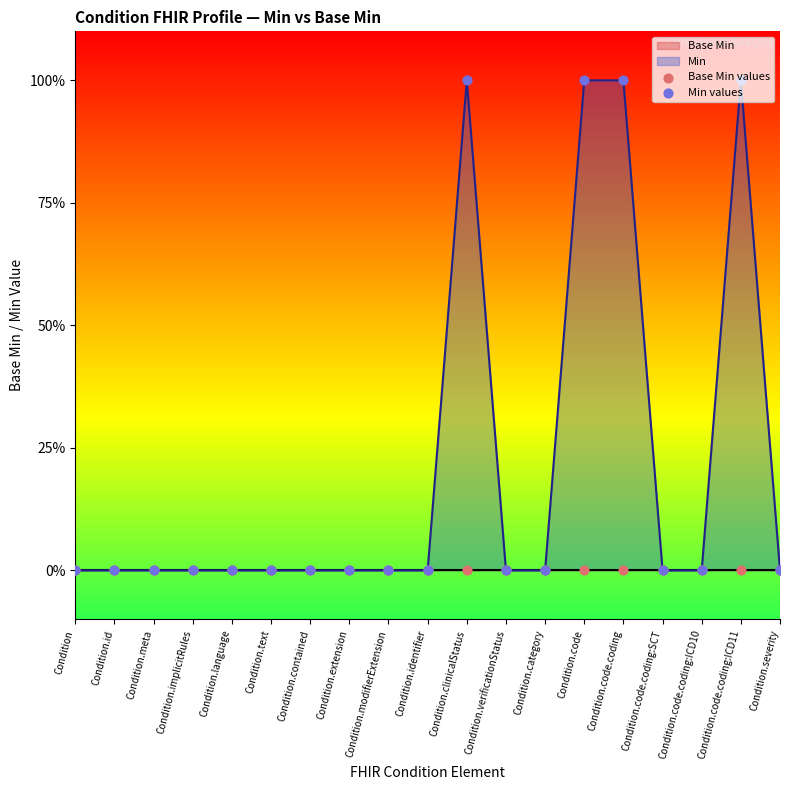

Which series has the widest spread of Y values?

Min values